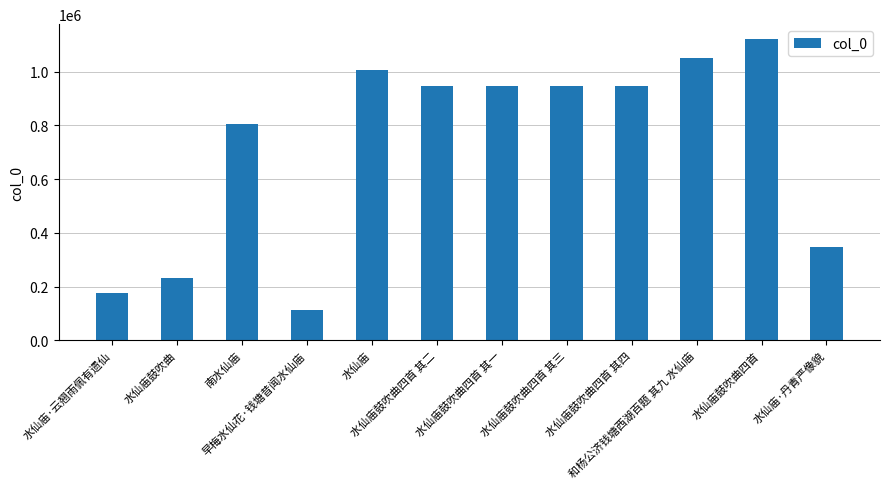

How many values are below 948001?

6